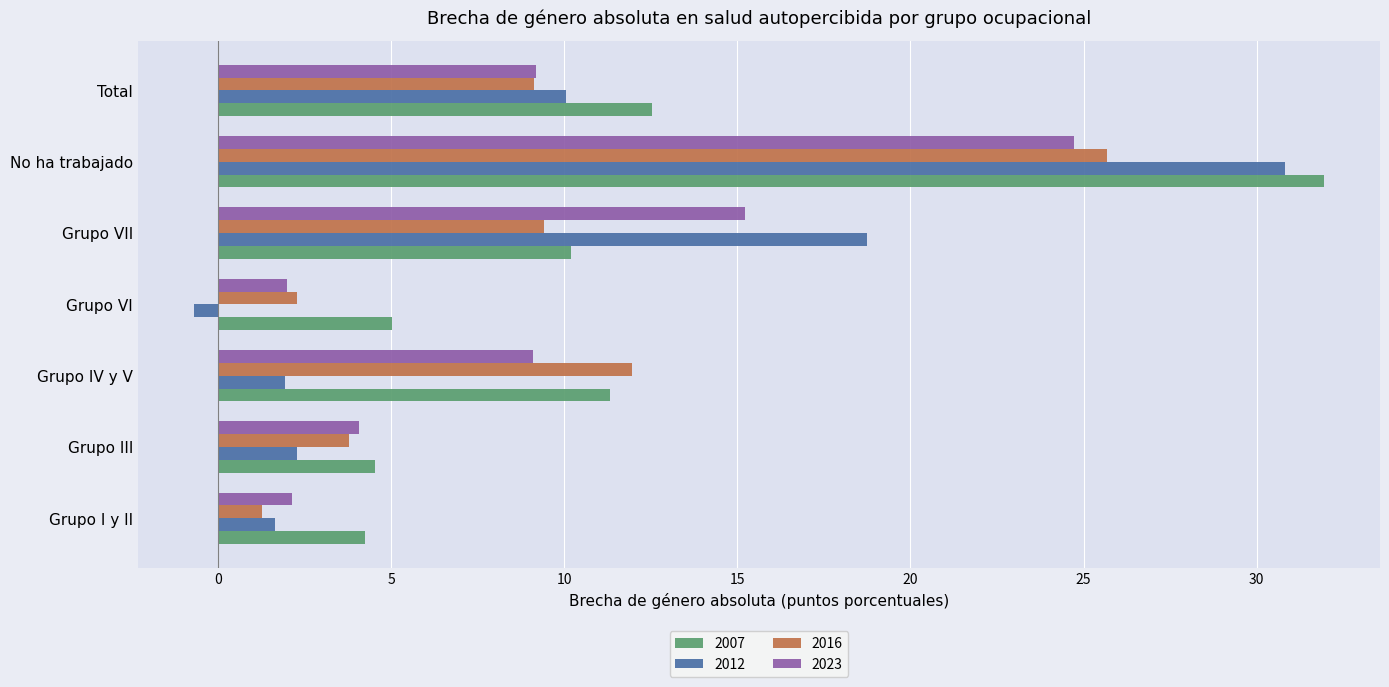

Rank the series by their maximum value, from lowest to highest.

2023, 2016, 2012, 2007